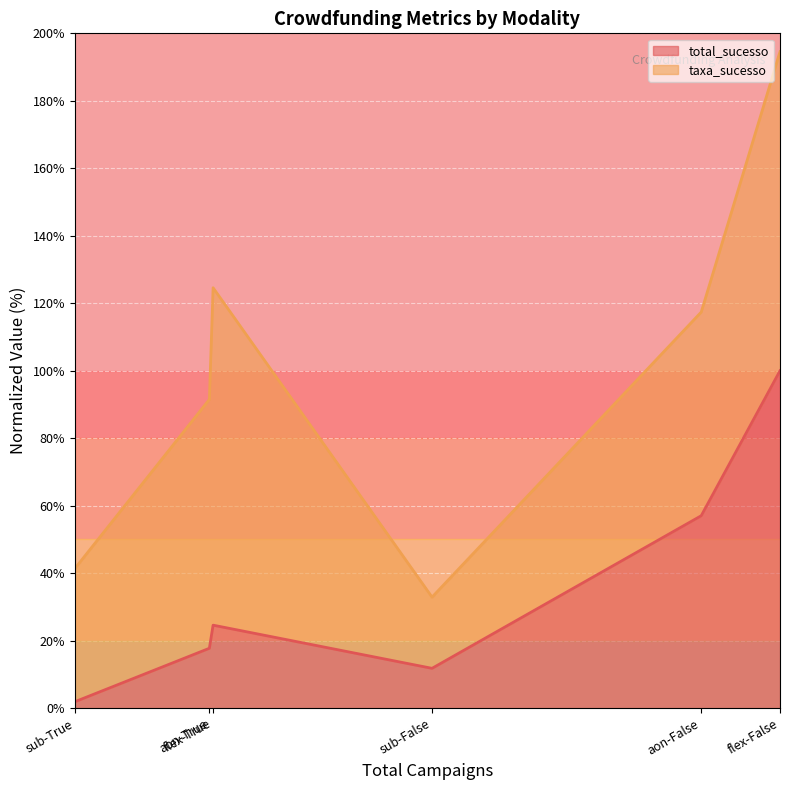

Which series has the widest spread of values?

taxa_sucesso (line)